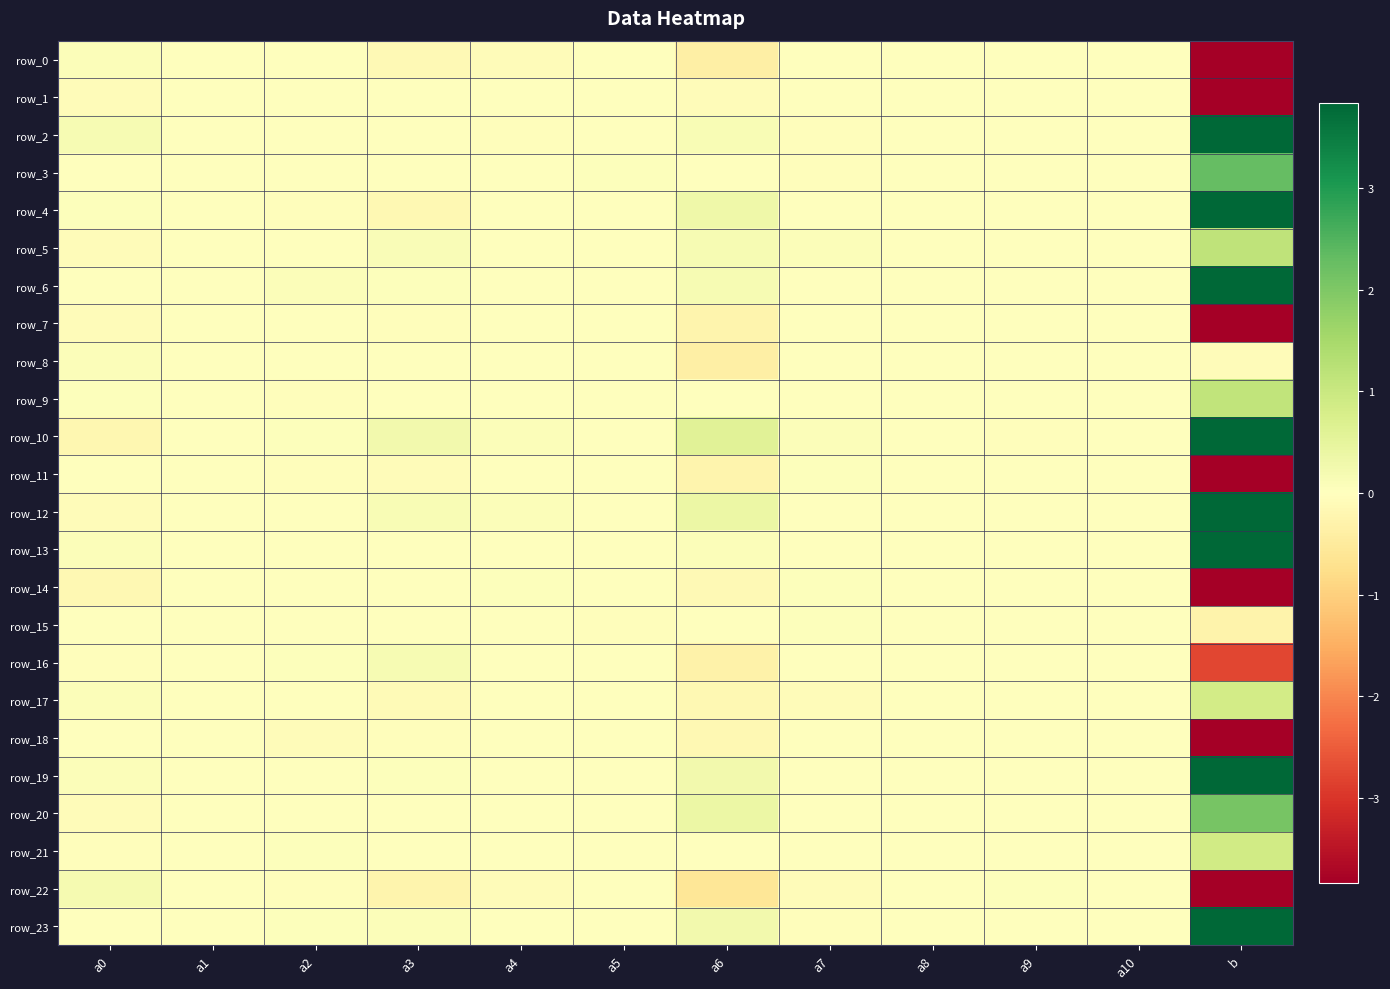

List the series in order of their peak value, highest first.

row_12, row_10, row_19, row_2, row_23, row_6, row_13, row_4, row_3, row_20, row_5, row_9, row_21, row_17, row_22, row_16, row_8, row_0, row_14, row_15, row_11, row_1, row_7, row_18